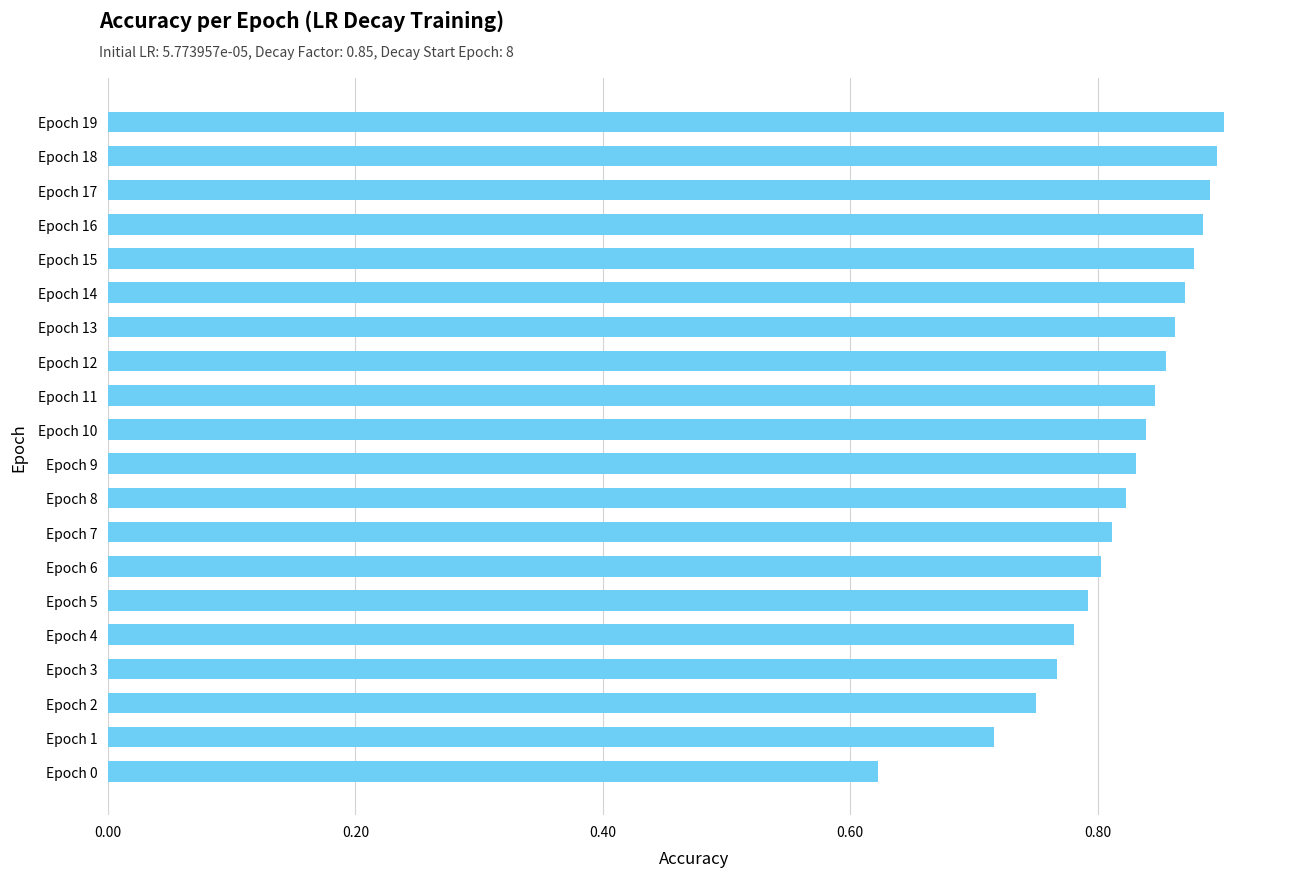

What is the change in value from Epoch 3 to Epoch 17?

+0.1